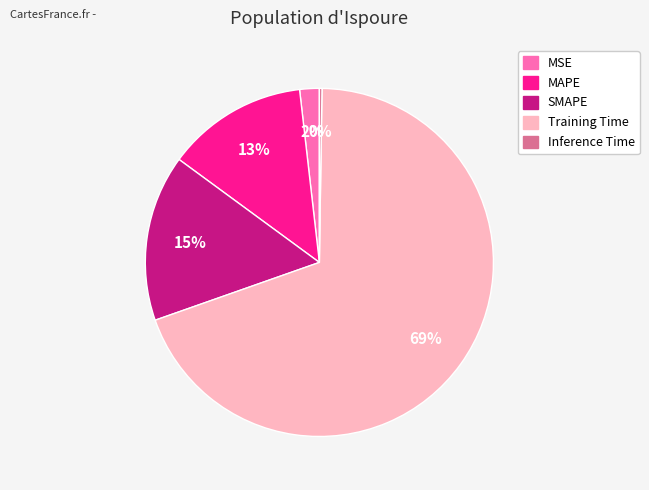

To the nearest percent, what is the average slice percentage?

20%